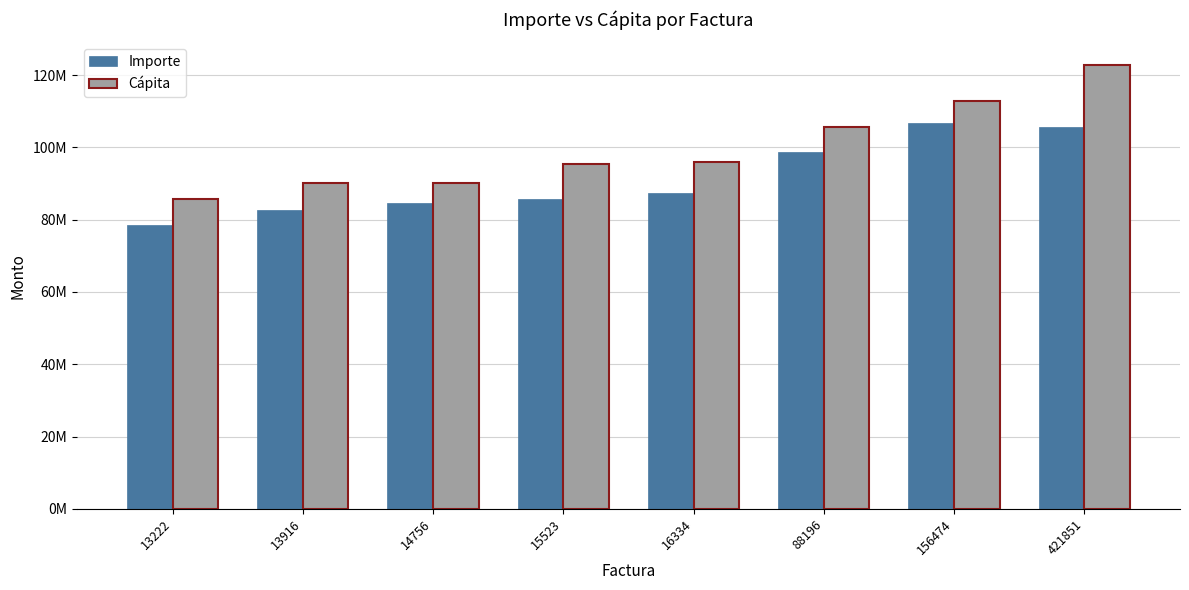

Are the bars horizontal?

No